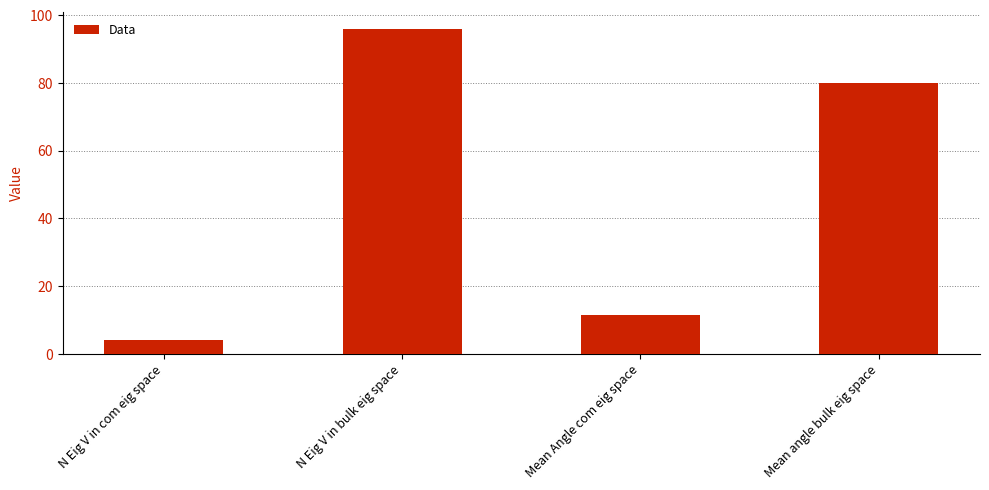

What position from the left is N Eig V in com eig space?

1